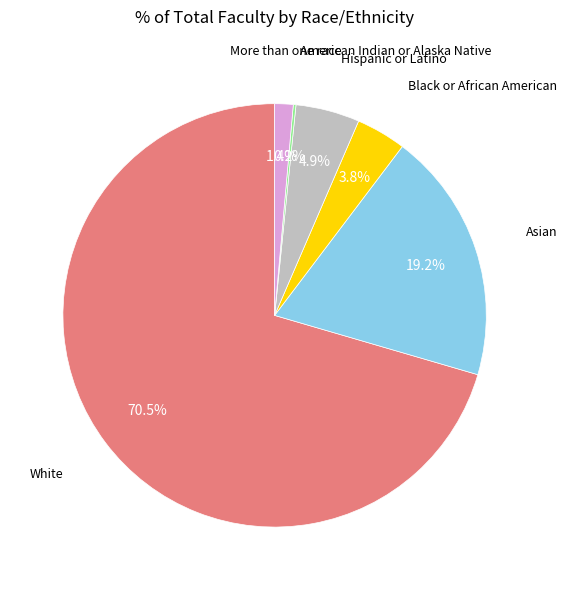

Is there any slice that represents more than half of the pie?

Yes